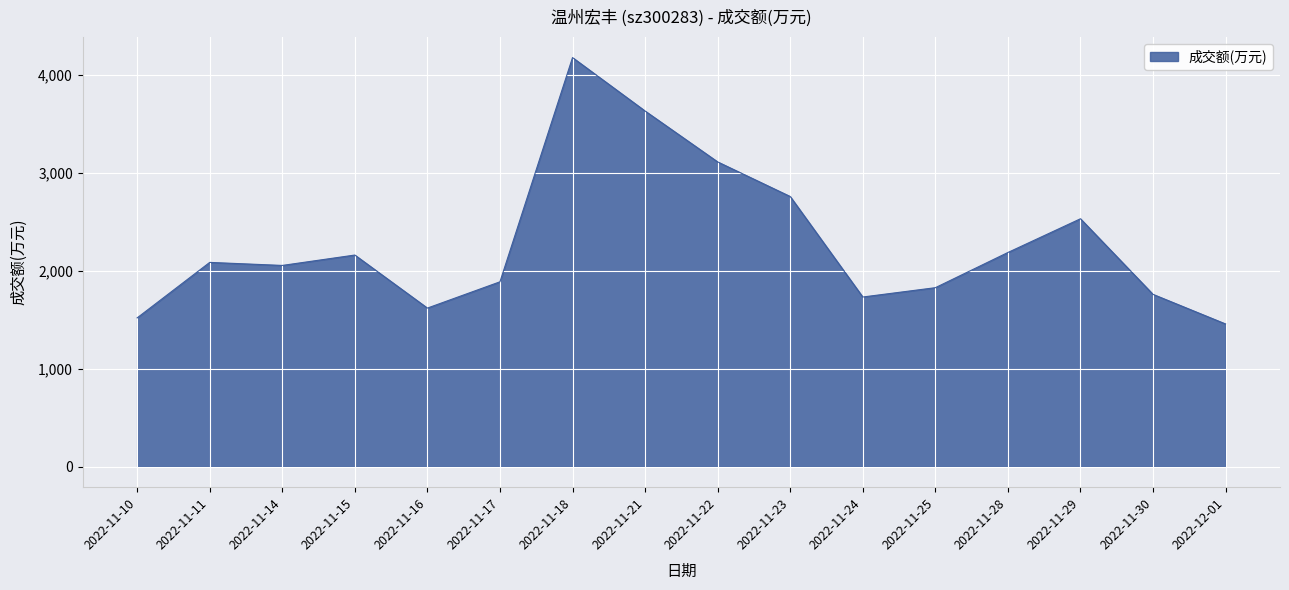

Reading left to right, extract all data points from this chart.

1518	2084	2053	2159	1618	1886	4173	3628	3109	2756	1731	1826	2185	2529	1758	1456